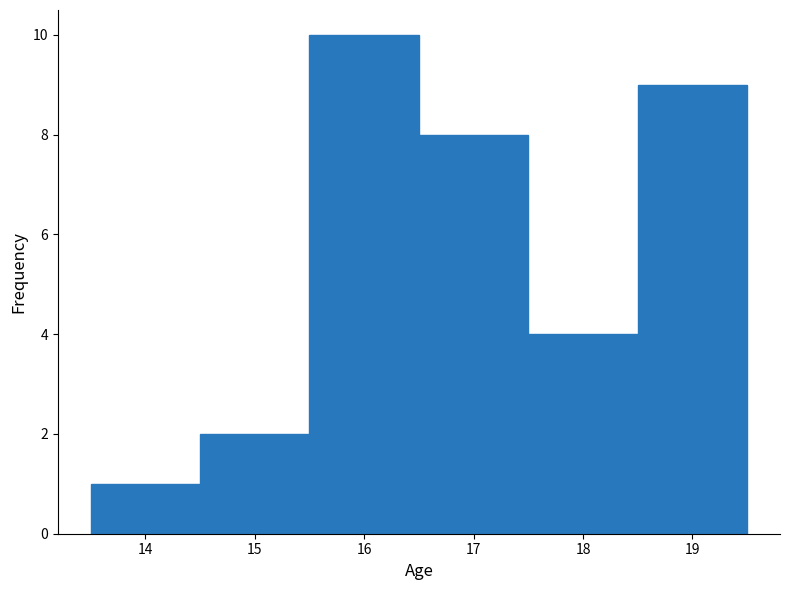

Reading left to right, transcribe this chart: for each bar, give the range it covers on the x-axis and its height. The values are not printed on the chart, so give them approximately, as read against the axis.

13.5 to 14.5: 1
14.5 to 15.5: 2
15.5 to 16.5: 10
16.5 to 17.5: 8
17.5 to 18.5: 4
18.5 to 19.5: 9